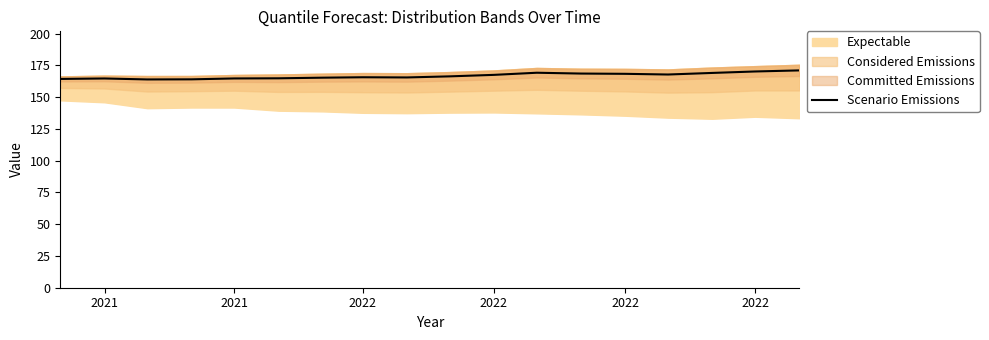

The chart shows a value of 249.2 at 2021. True or false?

False